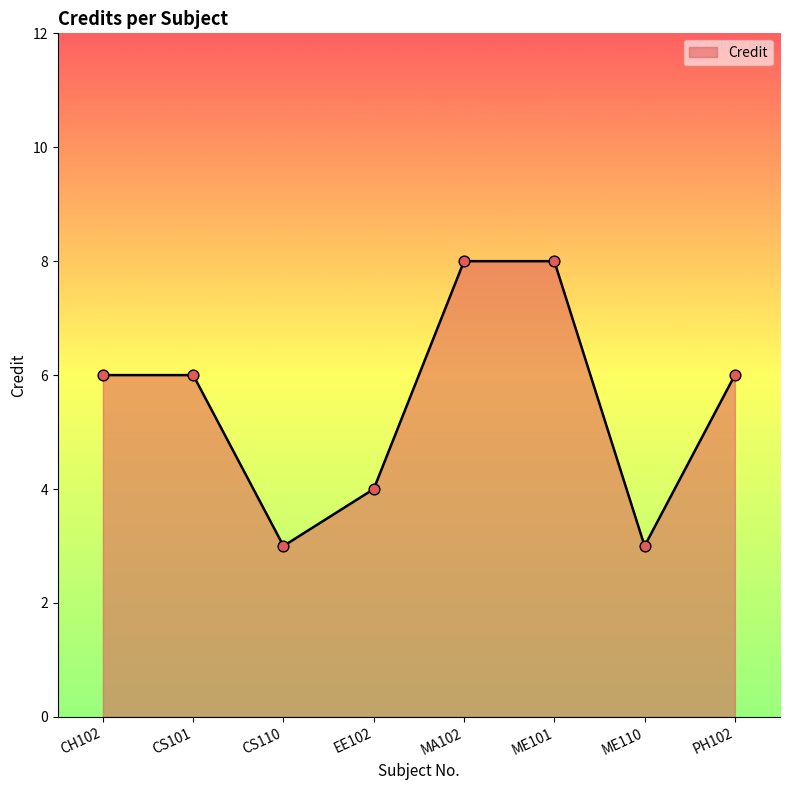

What is the change in value from ME101 to ME110?

-5